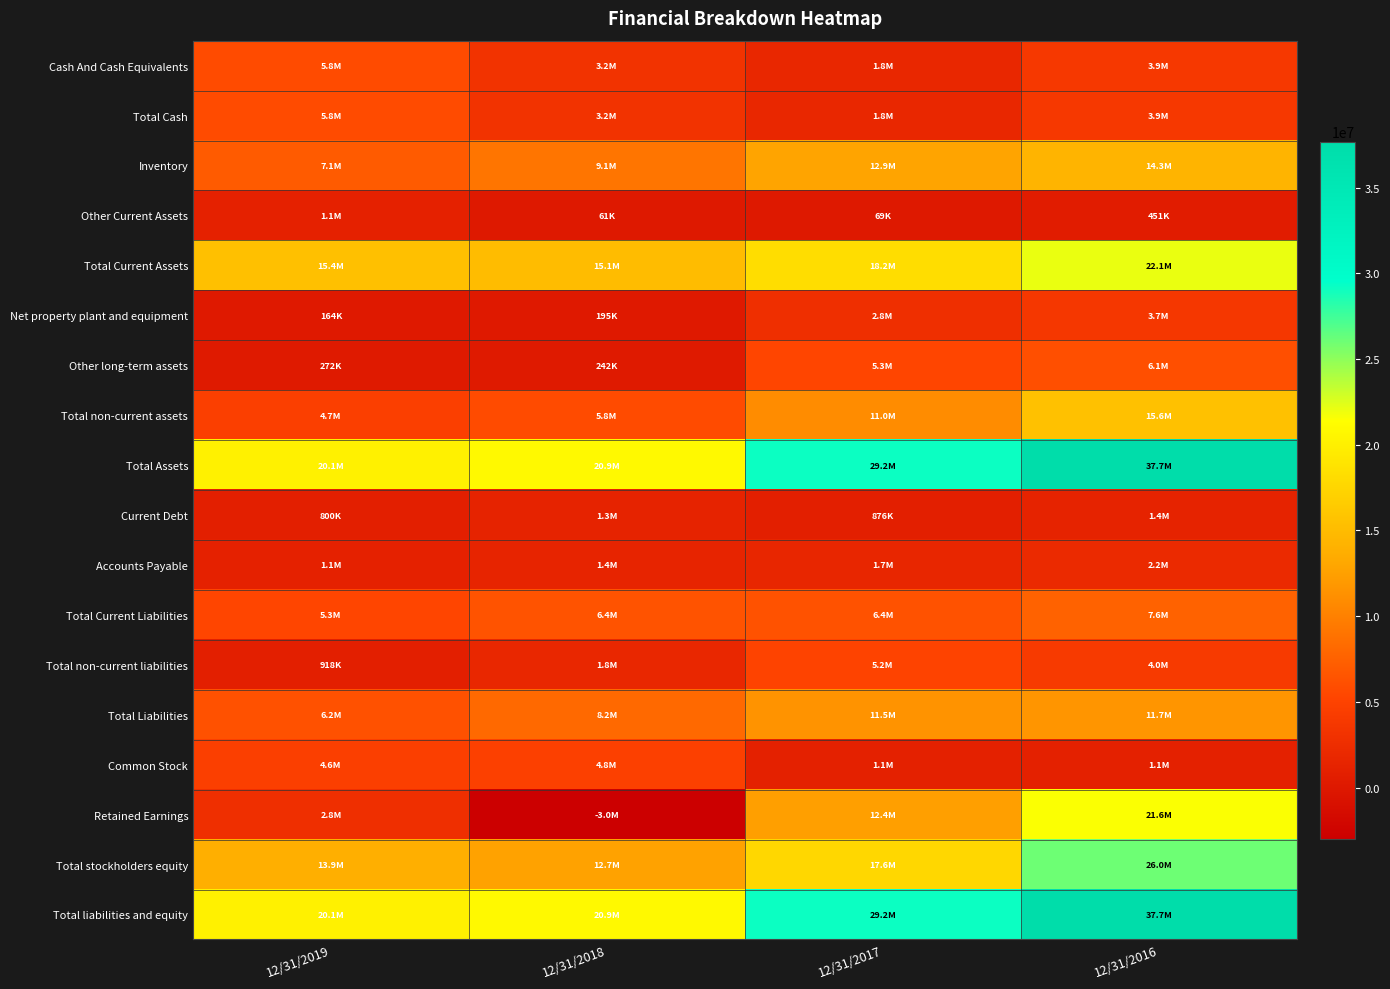

Reading left to right, extract all data points from this chart.

Cash And Cash Equivalents: 12/31/2019=5841769	12/31/2018=3195181	12/31/2017=1806785	12/31/2016=3853798
Total Cash: 12/31/2019=5841769	12/31/2018=3195181	12/31/2017=1806785	12/31/2016=3853798
Inventory: 12/31/2019=7066708	12/31/2018=9143528	12/31/2017=12871240	12/31/2016=14302114
Other Current Assets: 12/31/2019=1110057	12/31/2018=60745	12/31/2017=68600	12/31/2016=450847
Total Current Assets: 12/31/2019=15400689	12/31/2018=15096540	12/31/2017=18163947	12/31/2016=22094444
Net property plant and equipment: 12/31/2019=164331	12/31/2018=194980	12/31/2017=2814849	12/31/2016=3685490
Other long-term assets: 12/31/2019=272480	12/31/2018=241518	12/31/2017=5305143	12/31/2016=6098128
Total non-current assets: 12/31/2019=4698696	12/31/2018=5830494	12/31/2017=11005775	12/31/2016=15591319
Total Assets: 12/31/2019=20099386	12/31/2018=20927037	12/31/2017=29169722	12/31/2016=37685764
Current Debt: 12/31/2019=800000	12/31/2018=1300000	12/31/2017=876351	12/31/2016=1373318
Accounts Payable: 12/31/2019=1115181	12/31/2018=1411153	12/31/2017=1669545	12/31/2016=2182924
Total Current Liabilities: 12/31/2019=5325381	12/31/2018=6410789	12/31/2017=6354350	12/31/2016=7633826
Total non-current liabilities: 12/31/2019=918024	12/31/2018=1786684	12/31/2017=5167256	12/31/2016=4027703
Total Liabilities: 12/31/2019=6243405	12/31/2018=8197473	12/31/2017=11521606	12/31/2016=11661529
Common Stock: 12/31/2019=4581299	12/31/2018=4770470	12/31/2017=1080000	12/31/2016=1080000
Retained Earnings: 12/31/2019=2800876	12/31/2018=-2968695	12/31/2017=12449310	12/31/2016=21550537
Total stockholders equity: 12/31/2019=13855981	12/31/2018=12729564	12/31/2017=17648116	12/31/2016=26024235
Total liabilities and equity: 12/31/2019=20099386	12/31/2018=20927037	12/31/2017=29169722	12/31/2016=37685764